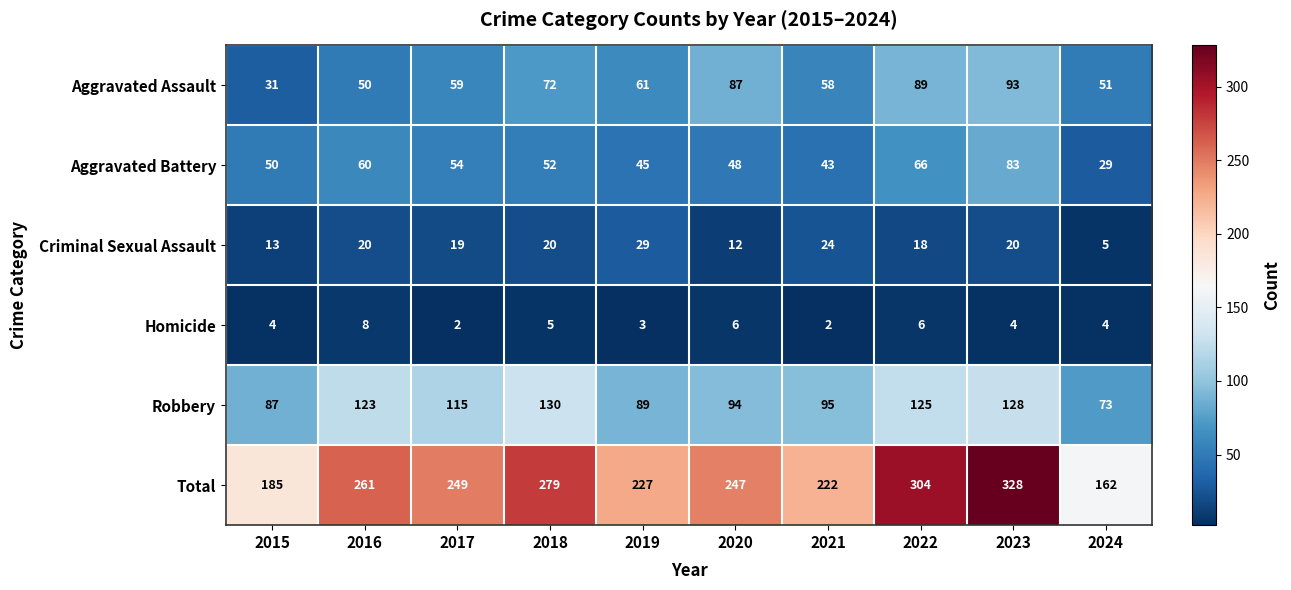

At which category is the sum across all series the highest?

2023